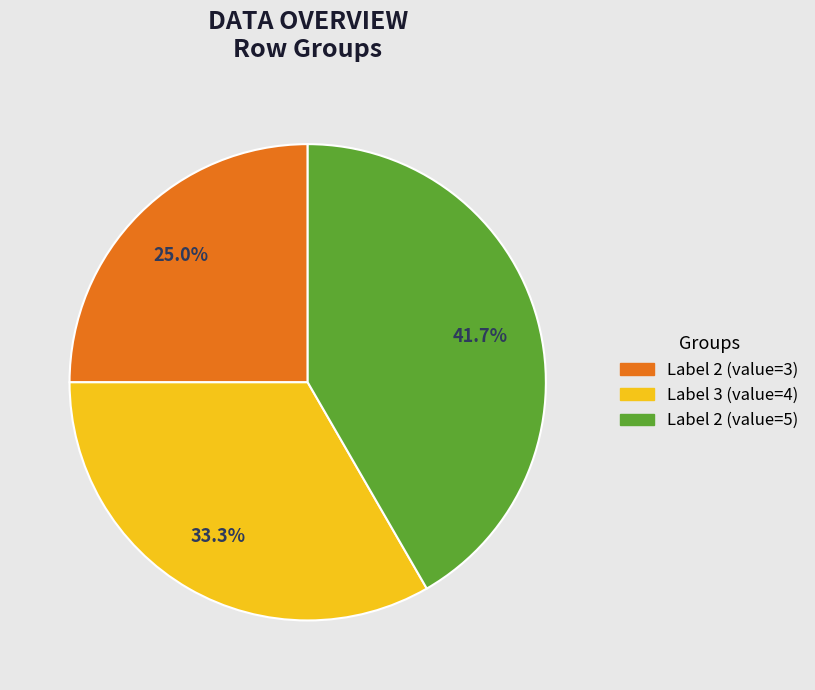

To the nearest percent, what is the difference between the largest and smallest slice percentages?

17%